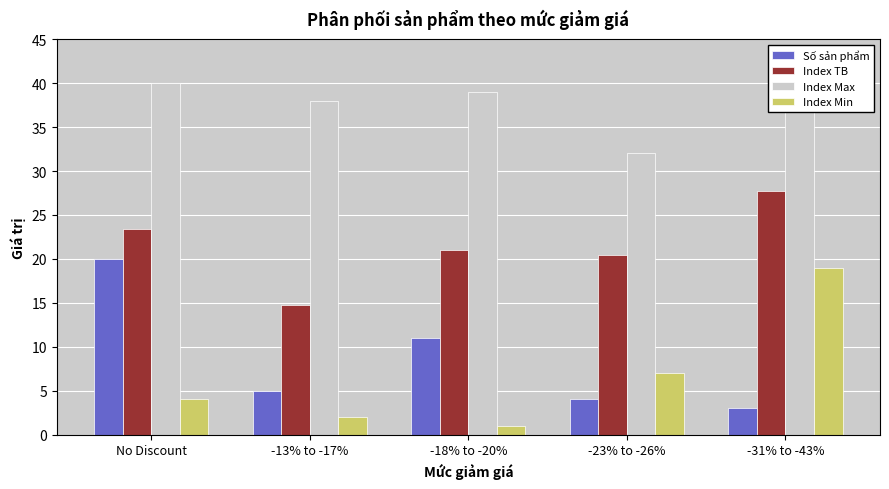

The Index Min series shows 2.4 at No Discount. True or false?

False